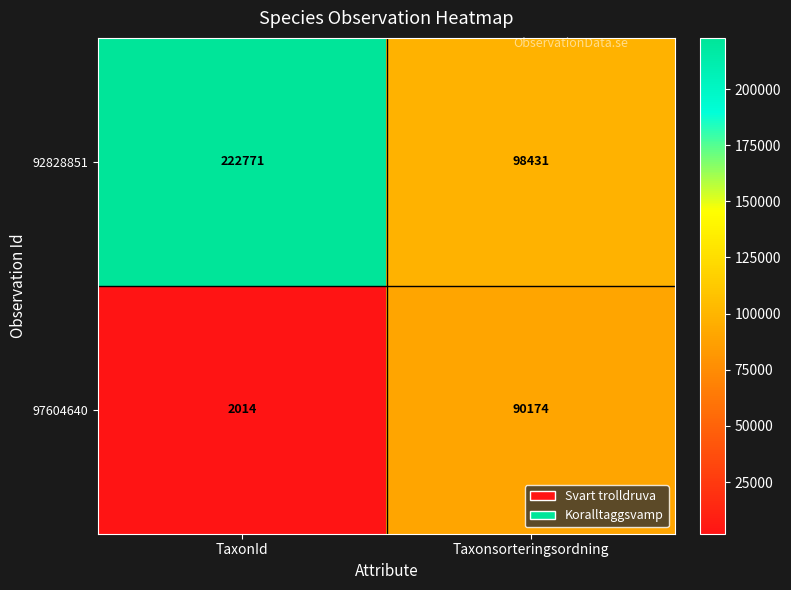

What is the maximum value shown in the chart?

222771